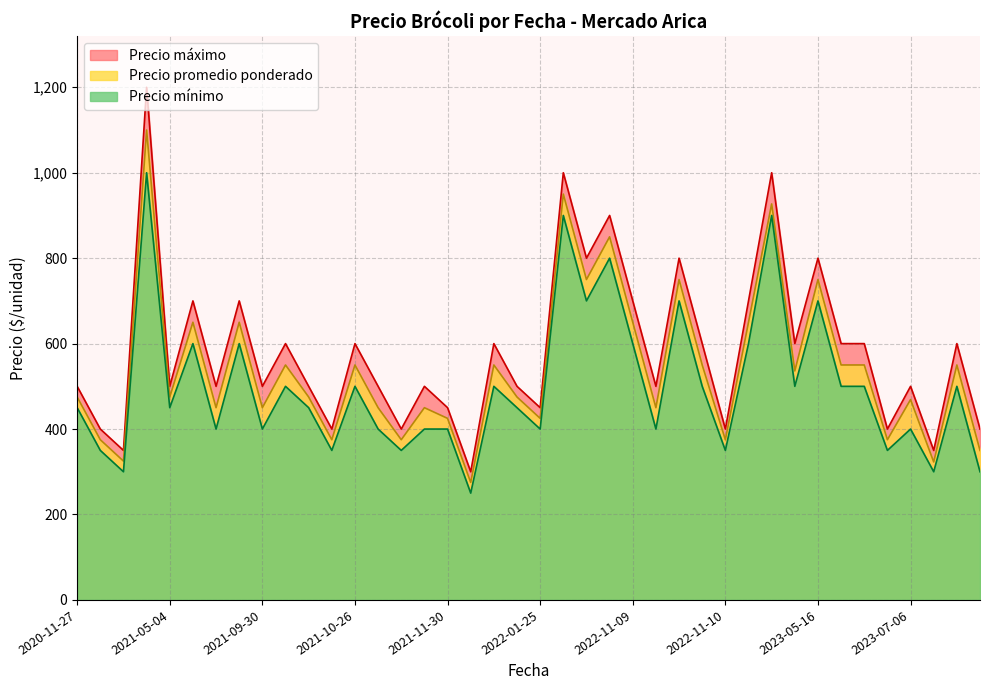

True or false: Precio máximo and Precio mínimo intersect in this chart.

False